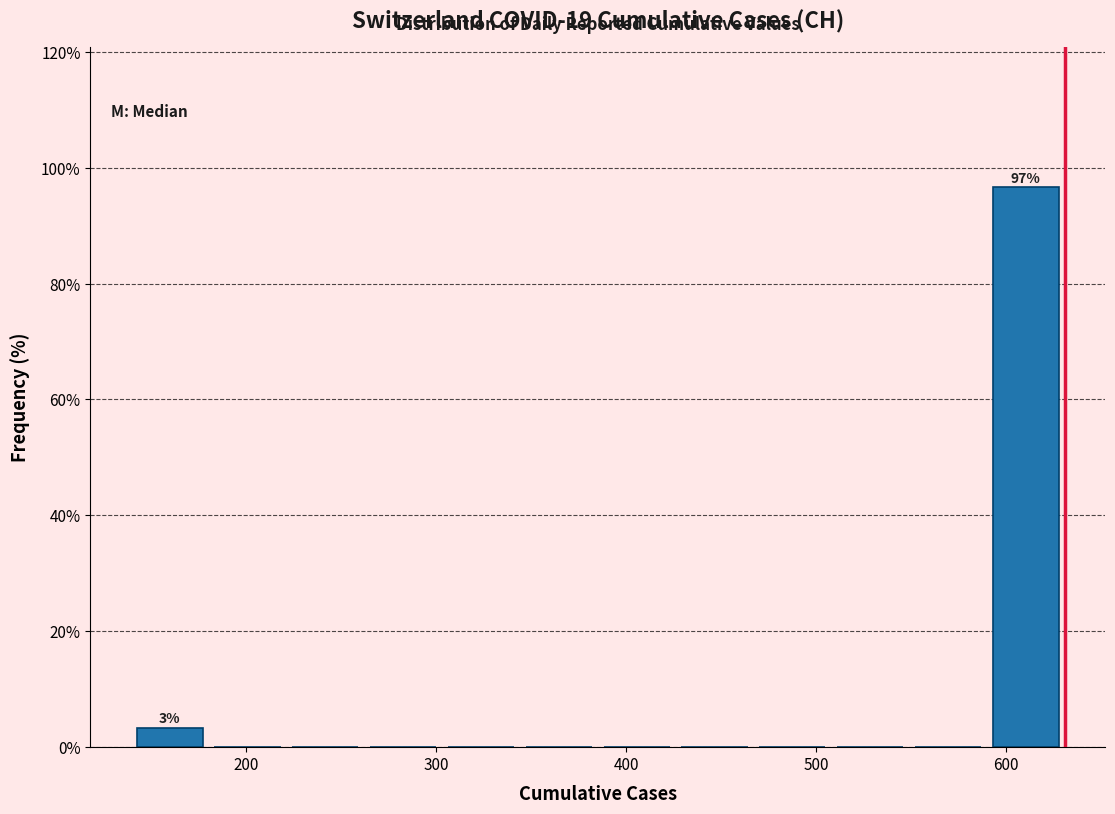

Which range on the x-axis has the tallest bar?

590 to 631